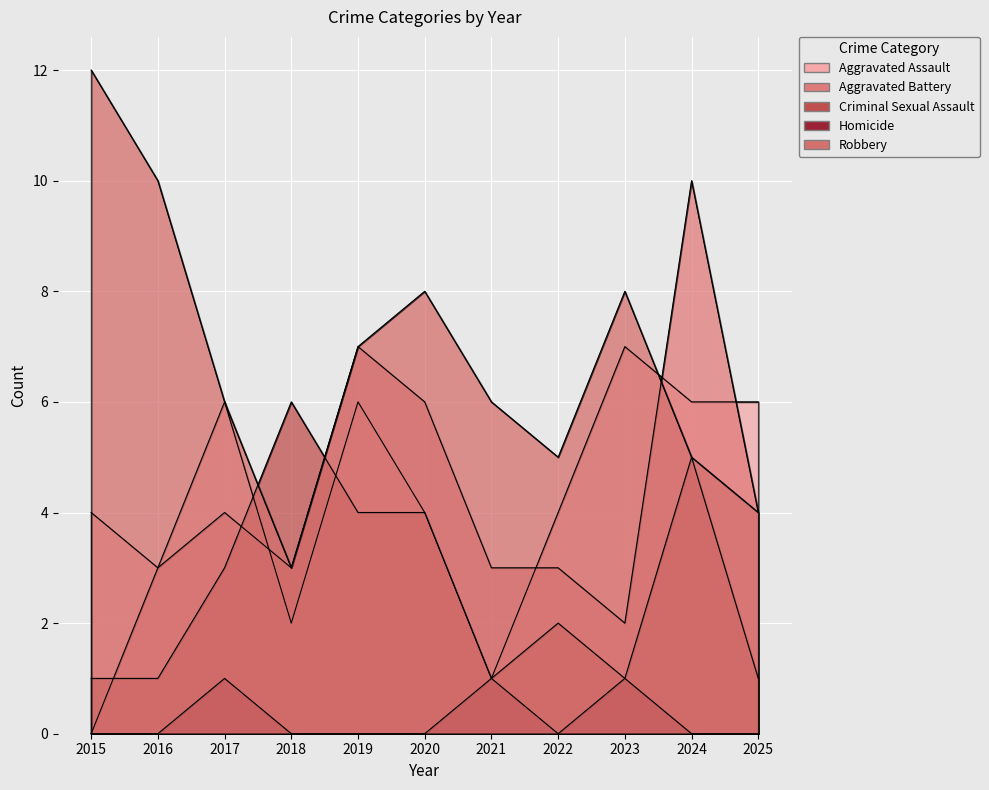

What is the spread (max minus min) of values at 2024?

10